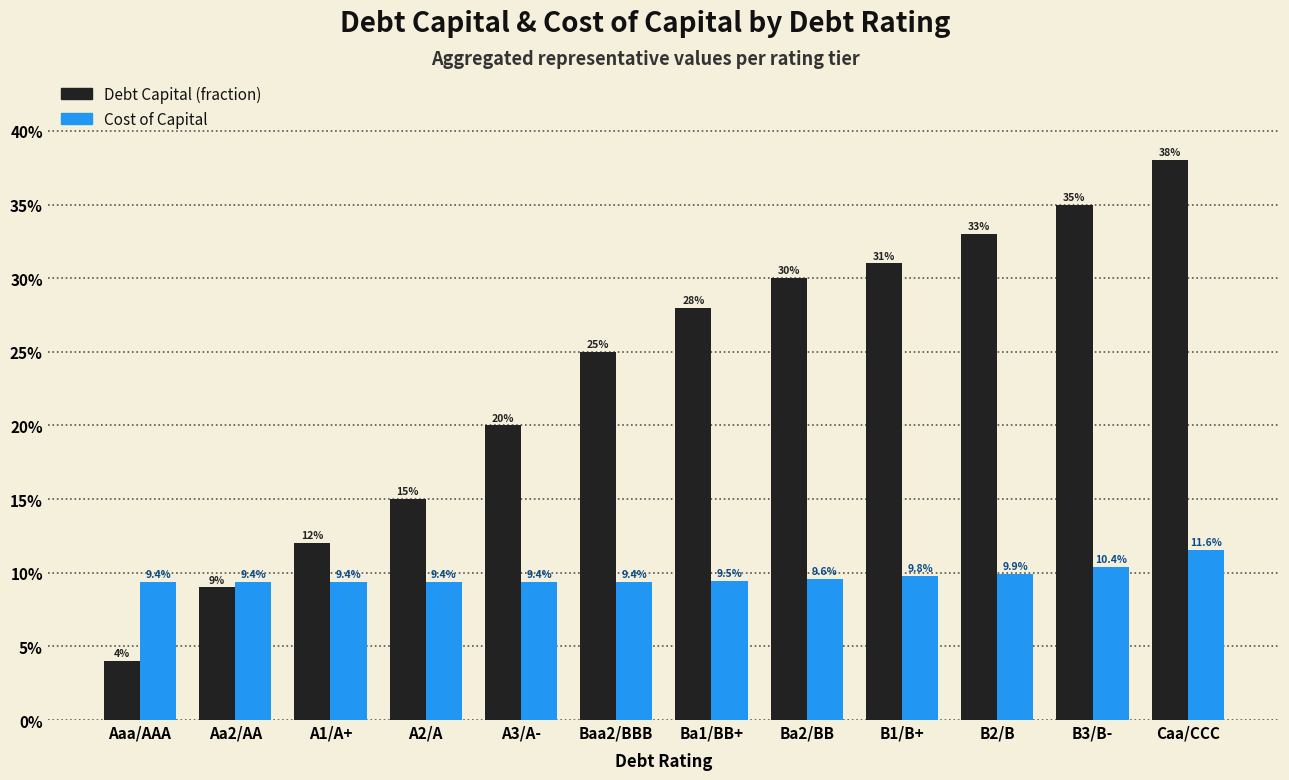

Count the Cost of Capital values in the range 0 to 1.

12